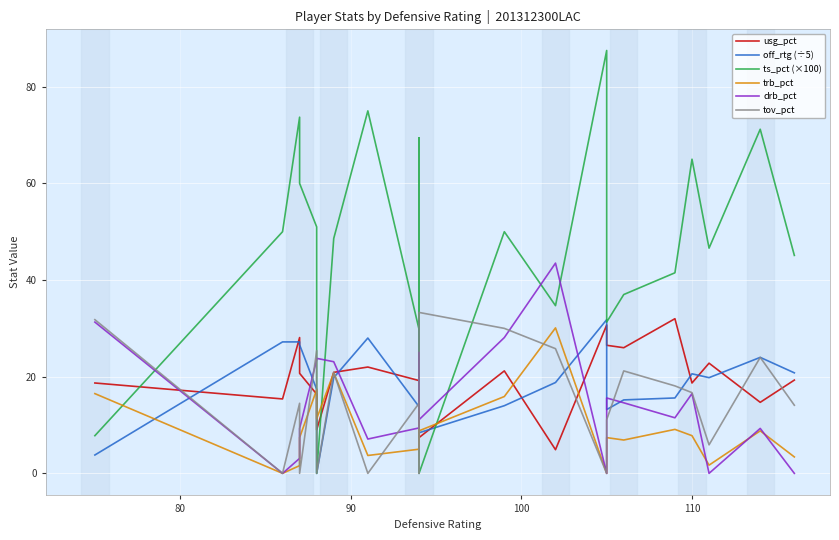

Reading right to left, transcribe all the data shown in this chart.

usg_pct: 19.3	14.7	22.8	18.7	32.0	26.0	26.5	30.7	4.9	21.2	7.4	15.9	19.2	22.0	20.9	9.0	16.4	20.7	28.1	15.4	18.7
off_rtg (÷5): 20.8	24.0	19.8	20.6	15.6	15.2	13.2	31.8	18.8	14.0	8.4	31.6	13.8	28.0	19.8	0.0	17.4	26.6	27.2	27.2	3.8
ts_pct (×100): 45.1	71.2	46.6	65.0	41.5	37.0	31.3	87.5	34.7	50.0	0.0	69.4	29.8	75.0	48.6	0.0	51.0	60.0	73.7	50.0	7.8
trb_pct: 3.4	8.8	1.7	7.8	9.1	6.9	7.4	0.0	30.1	15.9	8.8	15.3	5.0	3.7	20.8	11.3	17.3	7.4	1.6	0.0	16.5
drb_pct: 0.0	9.3	0.0	16.5	11.5	14.6	15.6	0.0	43.5	28.1	11.1	25.0	9.4	7.1	23.1	23.8	23.5	9.3	3.1	0.0	31.3
tov_pct: 14.1	24.0	5.9	16.7	18.1	21.2	11.1	0.0	25.8	30.0	33.3	0.0	14.5	0.0	20.9	0.0	25.4	0.0	14.5	0.0	31.8